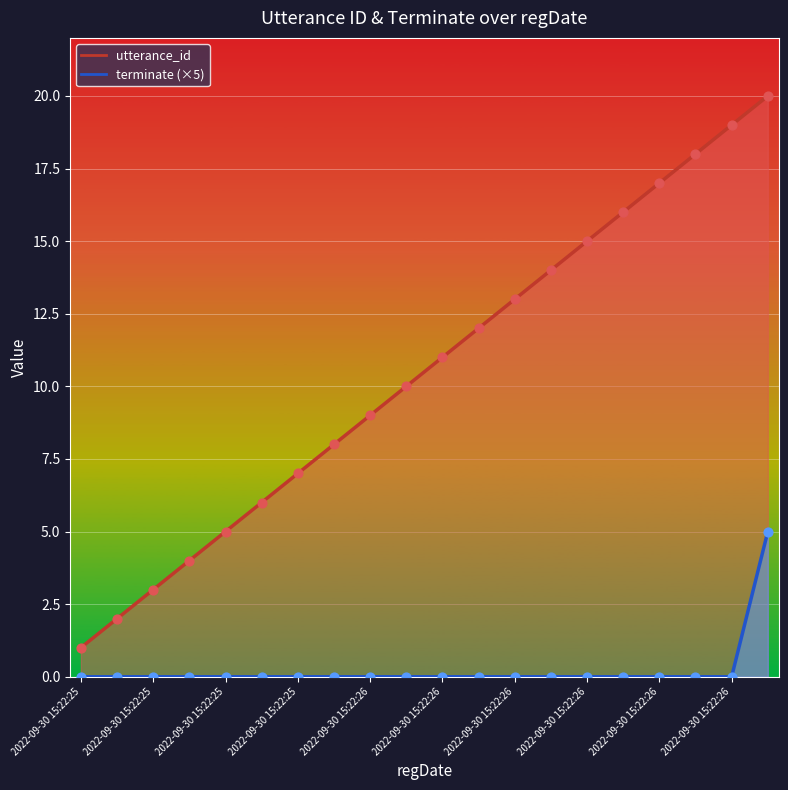

Which series has the largest Y range (max minus min)?

utterance_id line